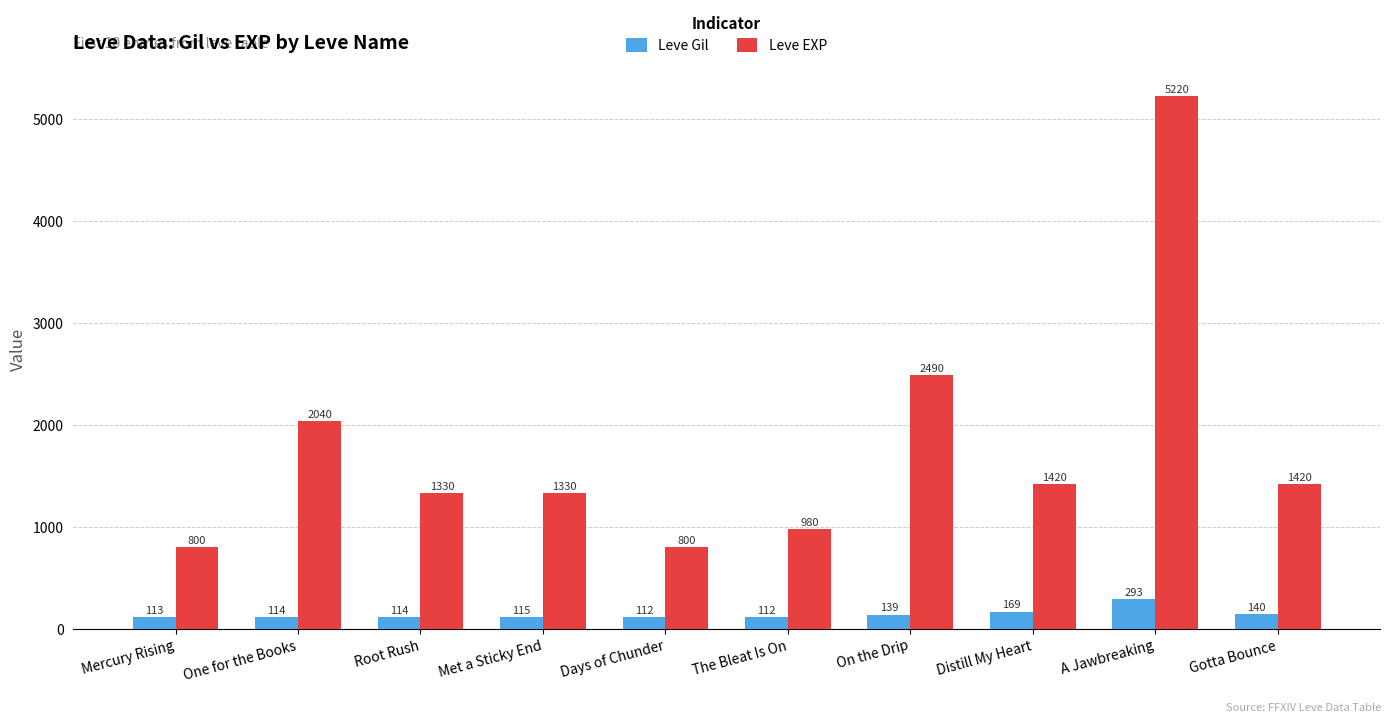

At which label does Leve EXP reach its peak?

A Jawbreaking